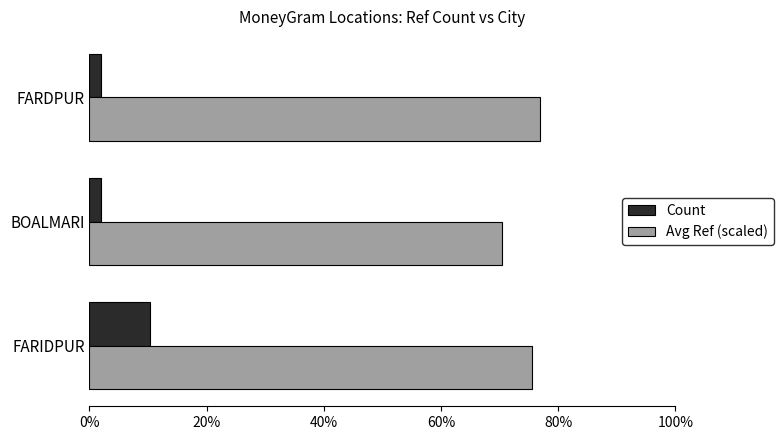

Which series has the largest range (max minus min)?

Count